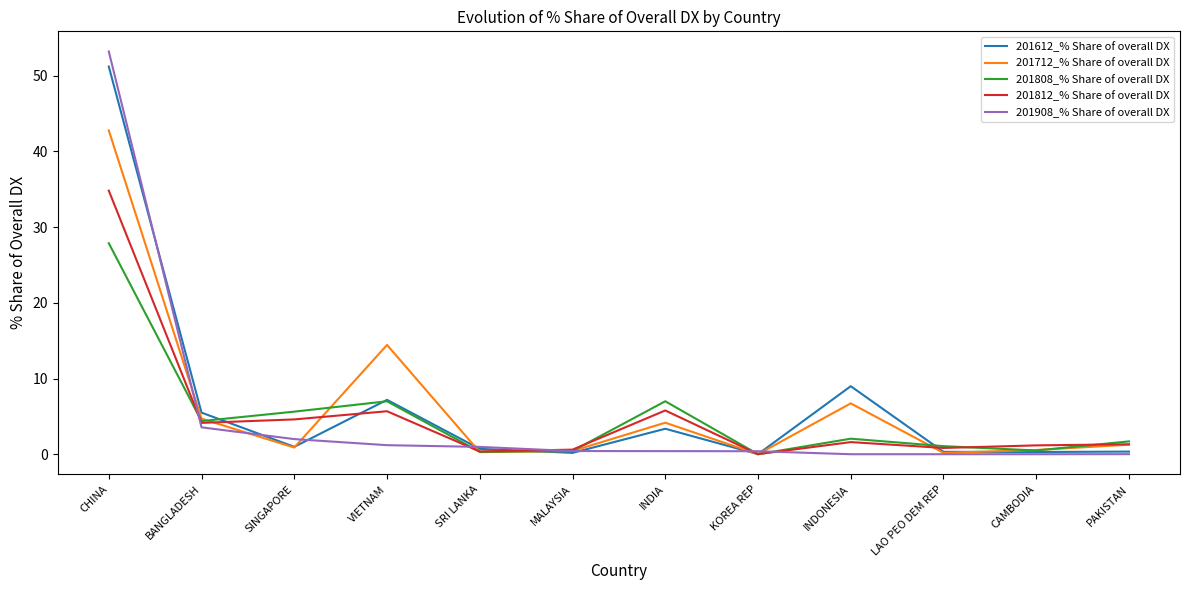

What is the highest value of the 201612_% Share of overall DX series?

51.2